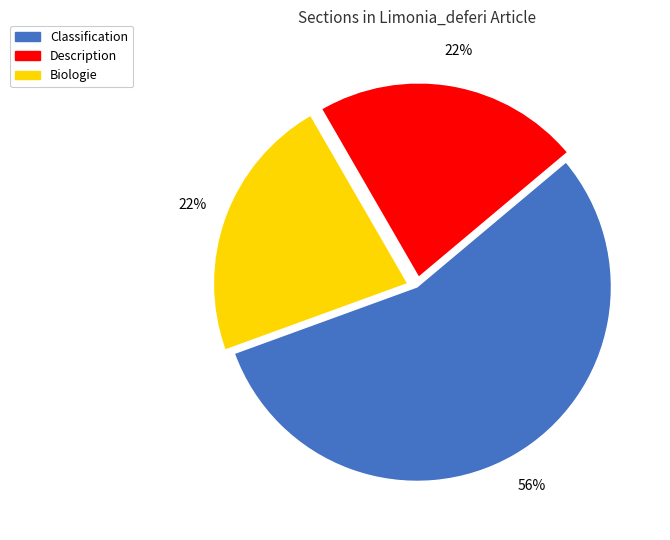

Count the number of slices in the pie.

3